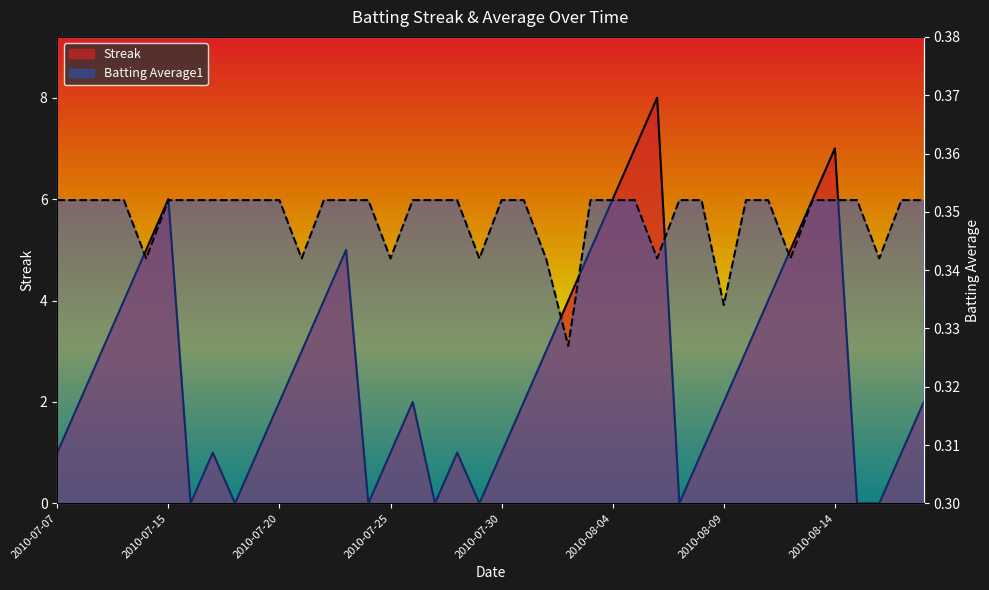

Which series has the largest range (max minus min)?

Streak